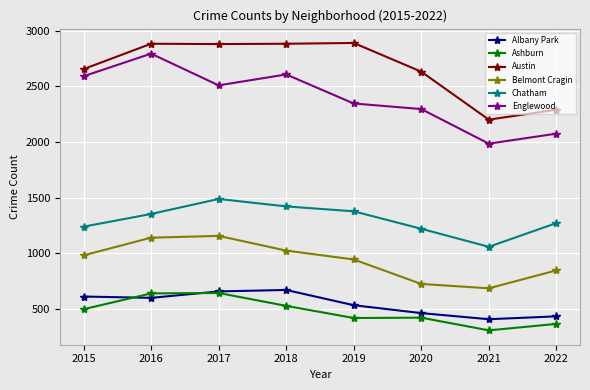

Is the value of Englewood at 2020 greater than the value of Austin at 2018?

No